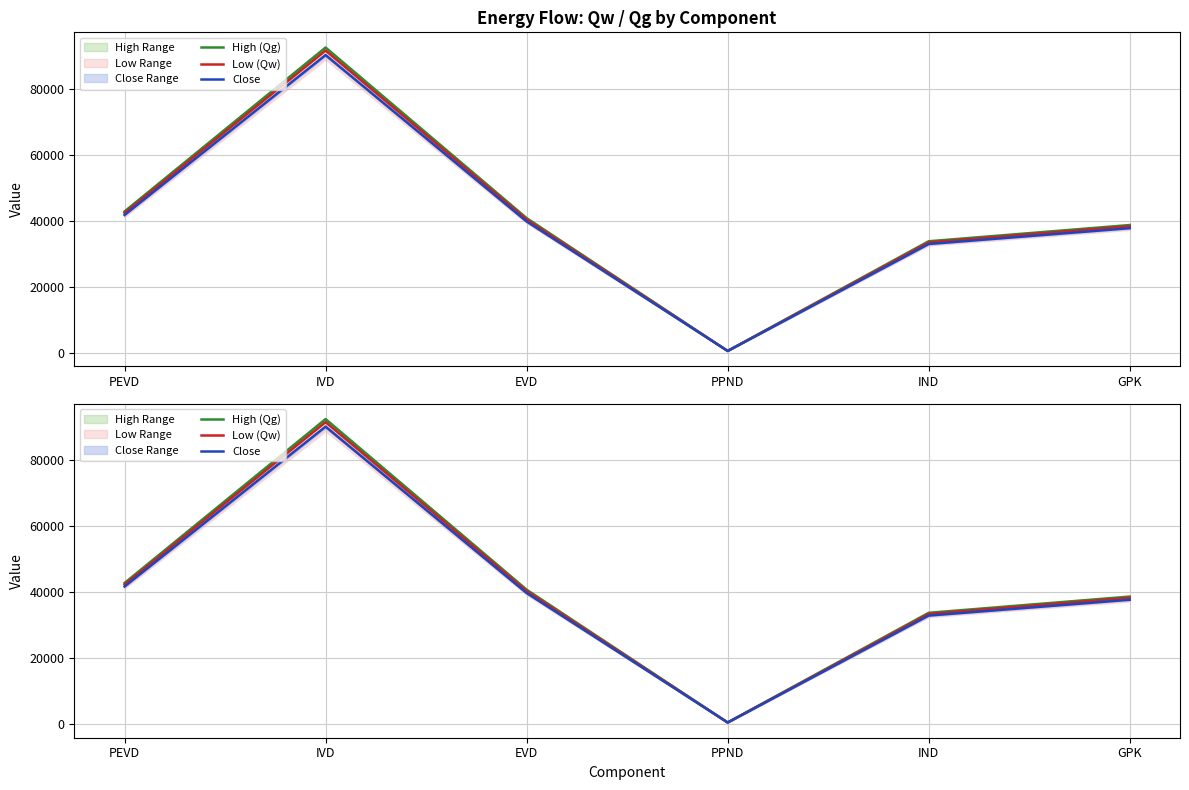

What is the label of the 2nd point from the left?

IVD